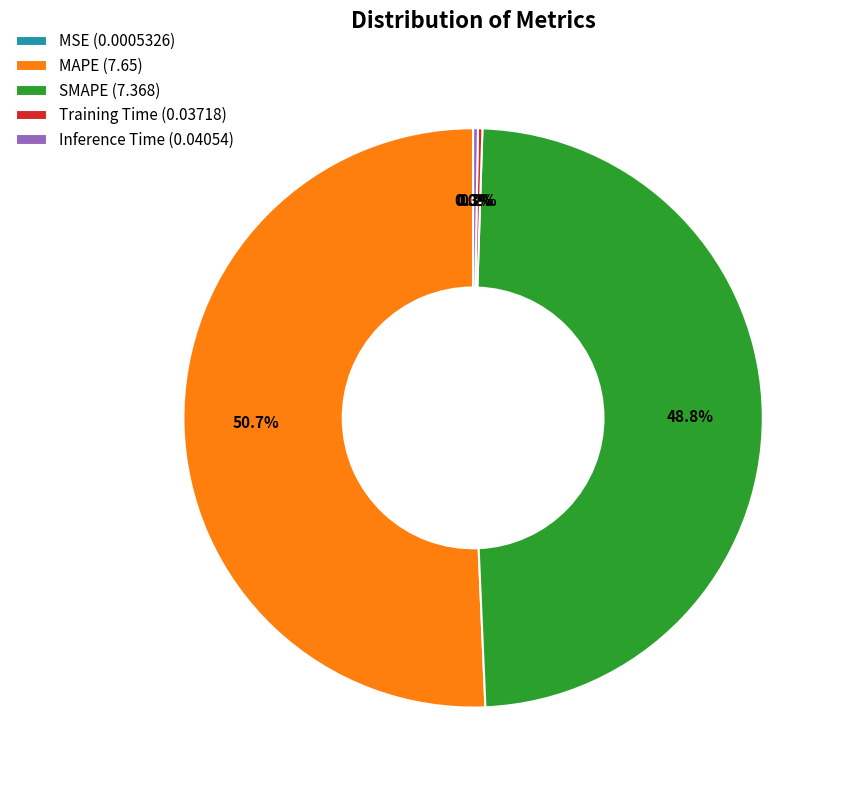

Which category has the biggest portion of the pie?

MAPE